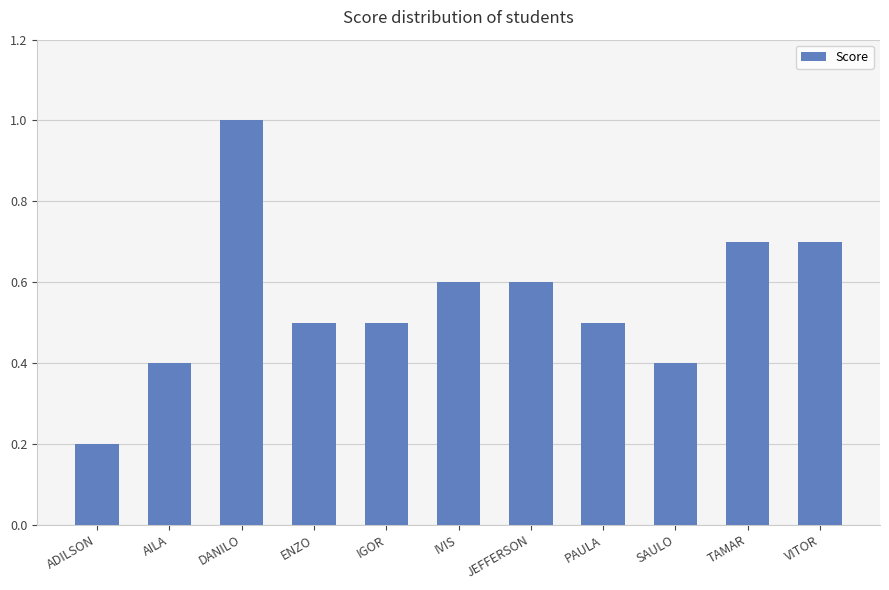

Is it true that the value at IVIS is 0.6?

True